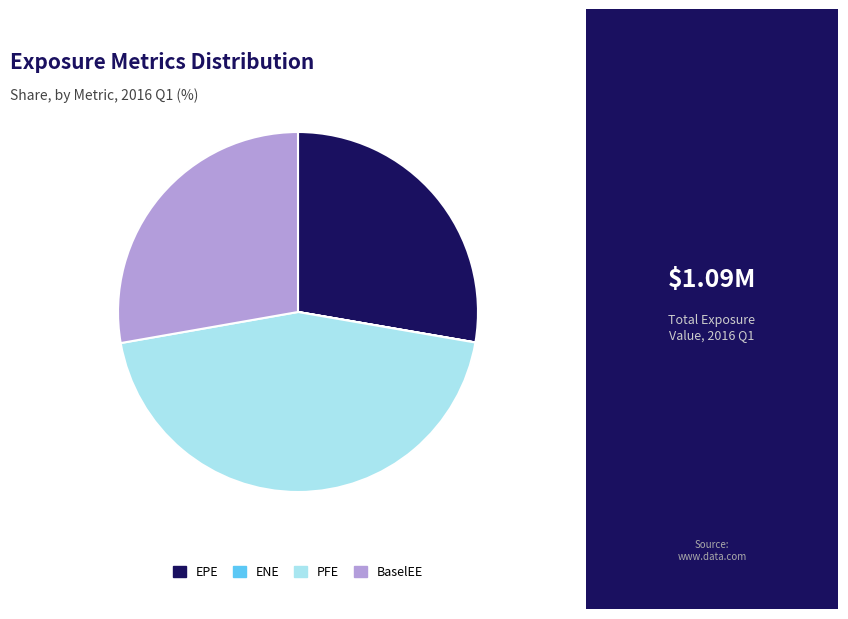

Which slice is the largest?

PFE